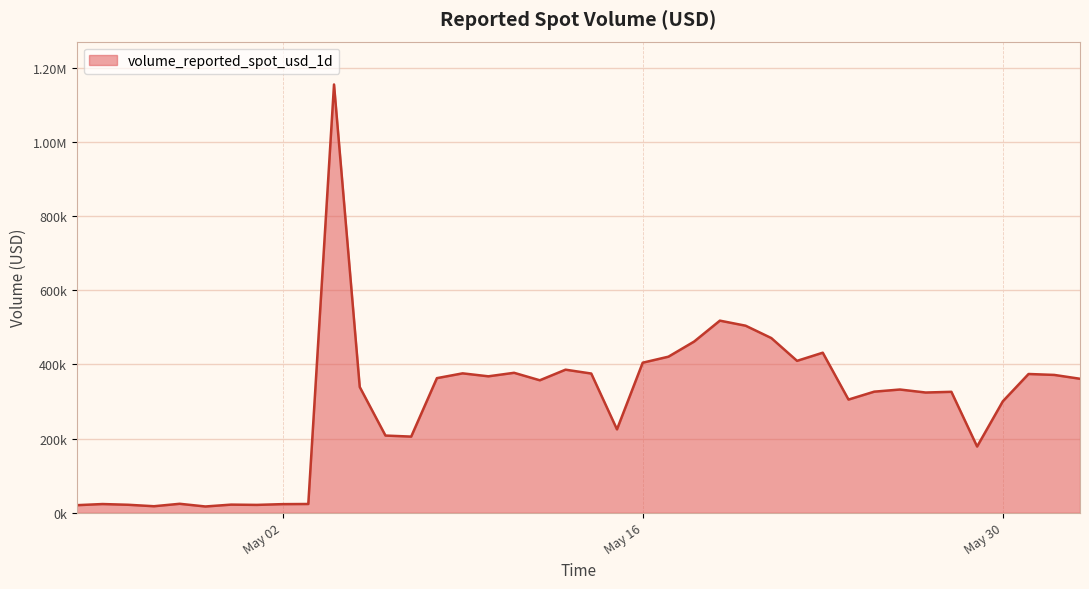

List the labels in order of value, smallest first.

2023-04-29, 2023-04-27, 2023-04-24, 2023-05-01, 2023-04-26, 2023-04-30, 2023-05-02, 2023-04-25, 2023-05-03, 2023-04-28, 2023-05-29, 2023-05-07, 2023-05-06, 2023-05-15, 2023-05-30, 2023-05-24, 2023-05-27, 2023-05-28, 2023-05-25, 2023-05-26, 2023-05-05, 2023-05-12, 2023-06-02, 2023-05-08, 2023-05-10, 2023-06-01, 2023-05-31, 2023-05-14, 2023-05-09, 2023-05-11, 2023-05-13, 2023-05-16, 2023-05-22, 2023-05-17, 2023-05-23, 2023-05-18, 2023-05-21, 2023-05-20, 2023-05-19, 2023-05-04